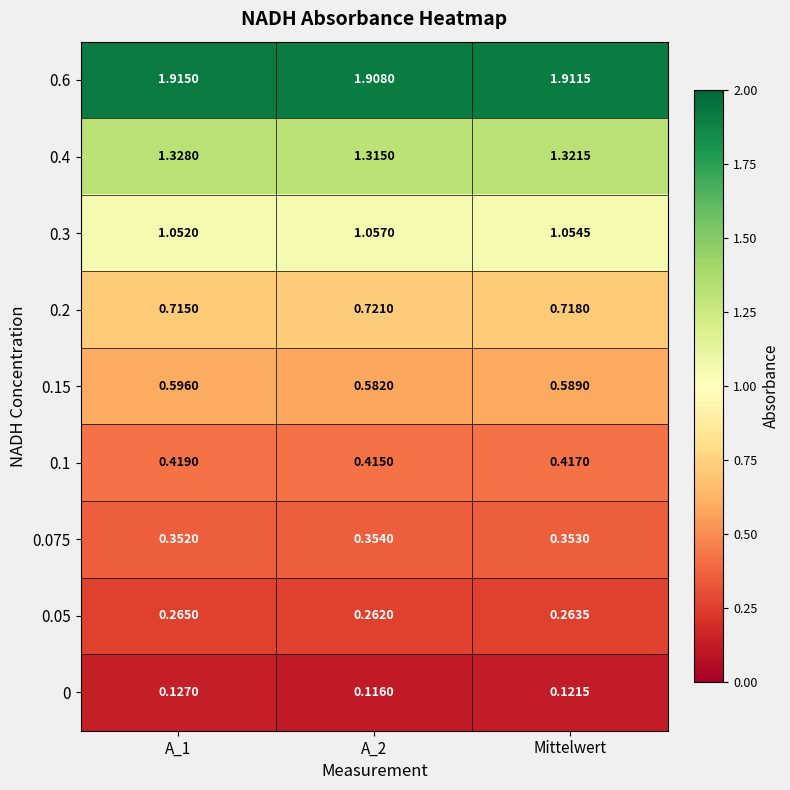

Is the value of 0.1 at A_1 greater than the value of 0.3 at A_2?

No